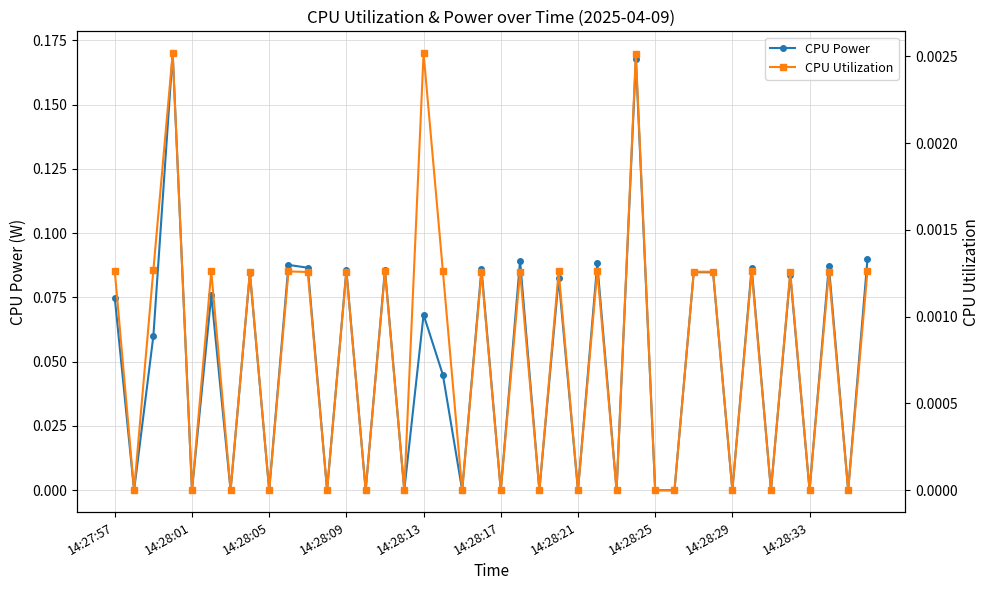

How many lines are shown in the chart?

2